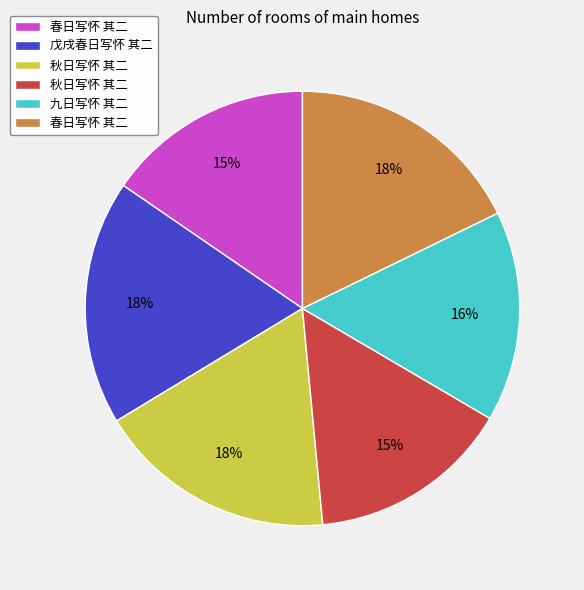

Is there any slice that represents more than half of the pie?

No